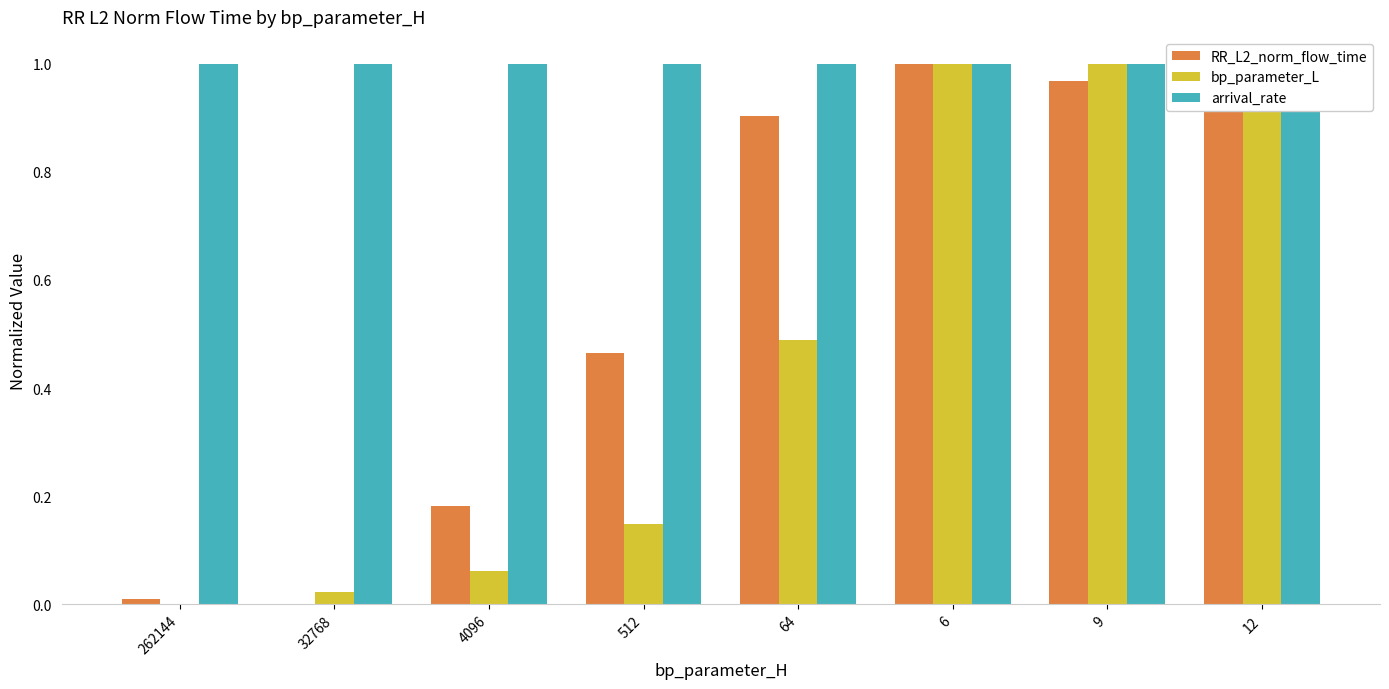

Which series has the widest spread of values?

RR_L2_norm_flow_time